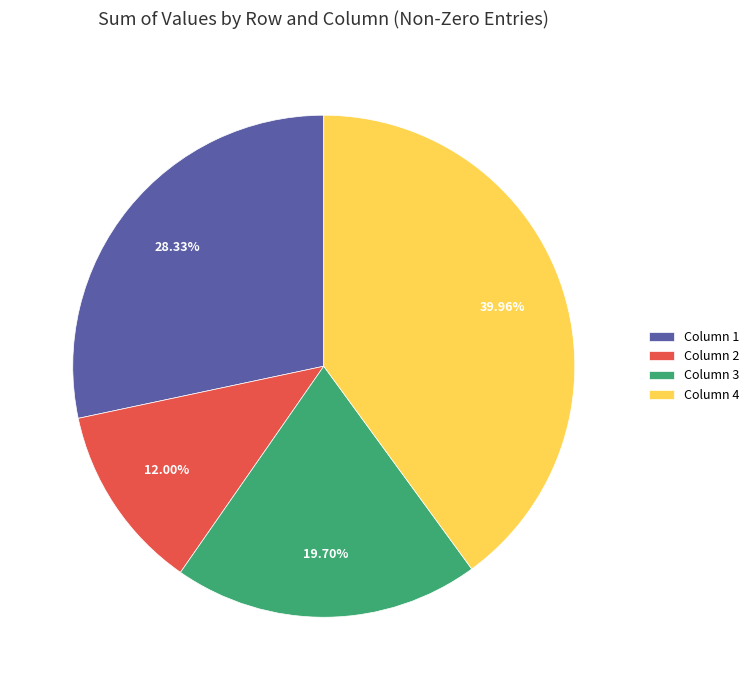

Between Column 1 and Column 3, which is larger?

Column 1